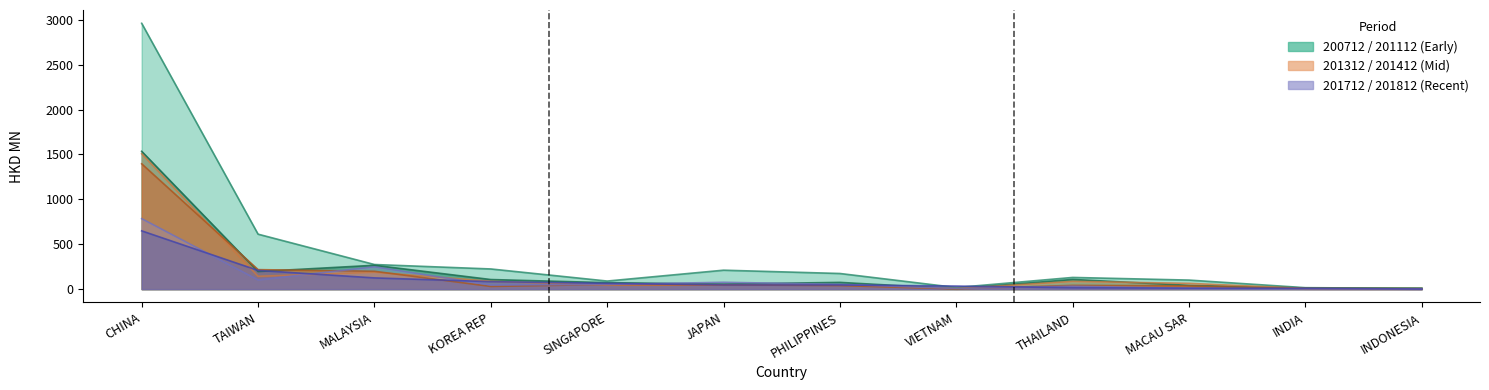

List the series in order of their peak value, lowest first.

201812, 201712, 201412, 201312, 201112, 200712